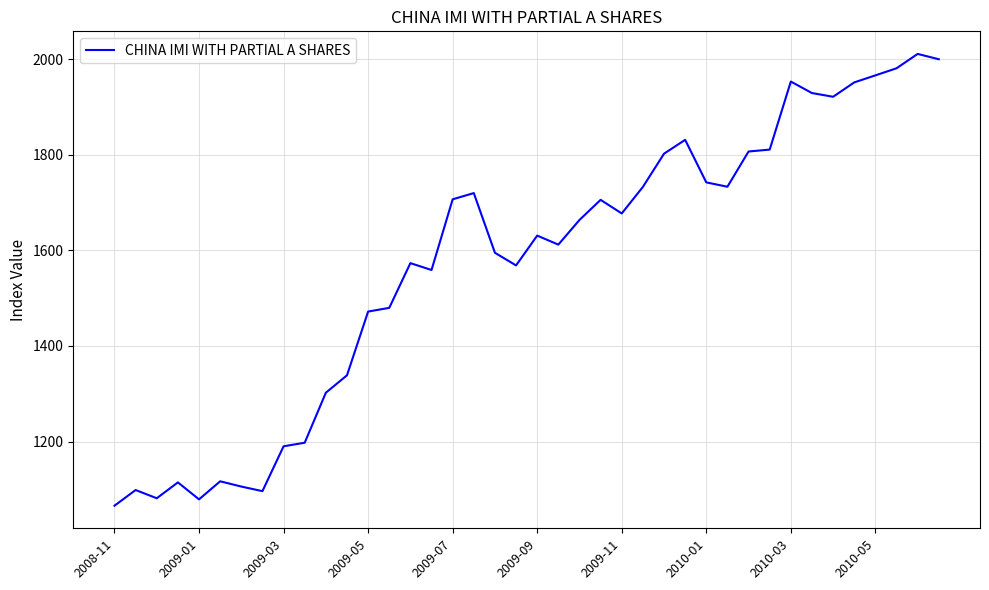

What is the smallest value displayed?

1065.9